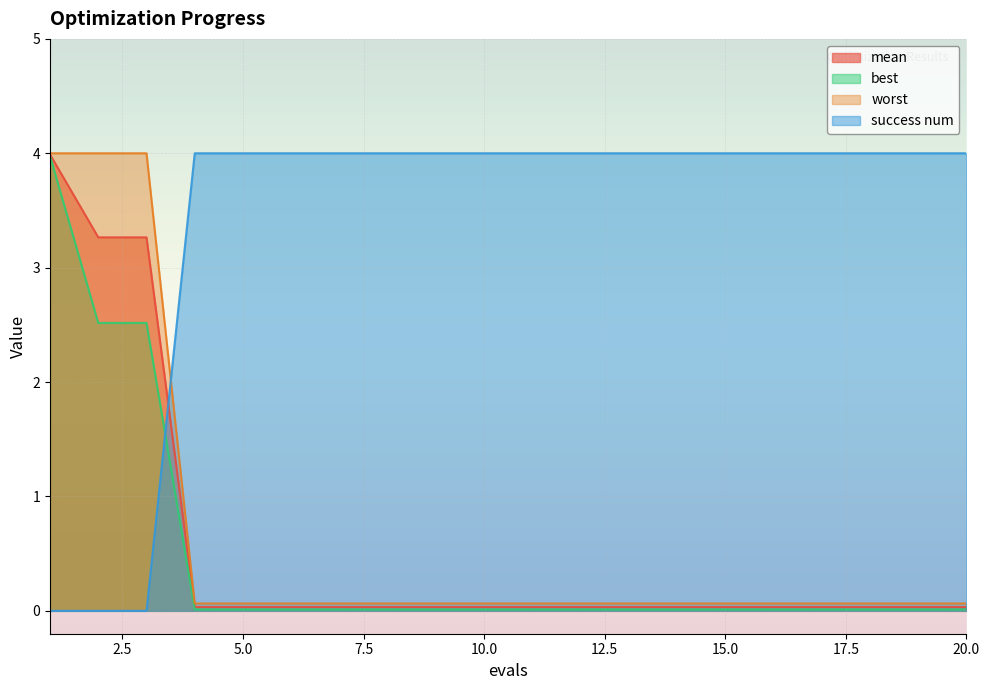

The value of success num at 18 is 0.1. True or false?

False